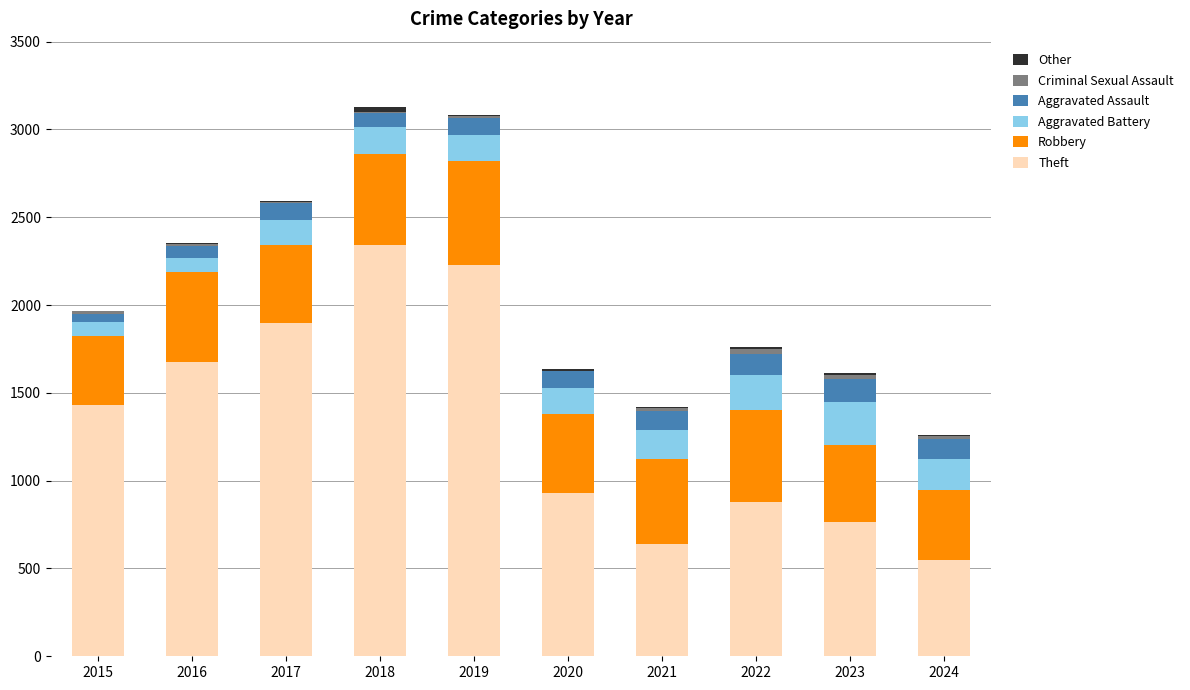

Which category has the highest value in the Theft series?

2018